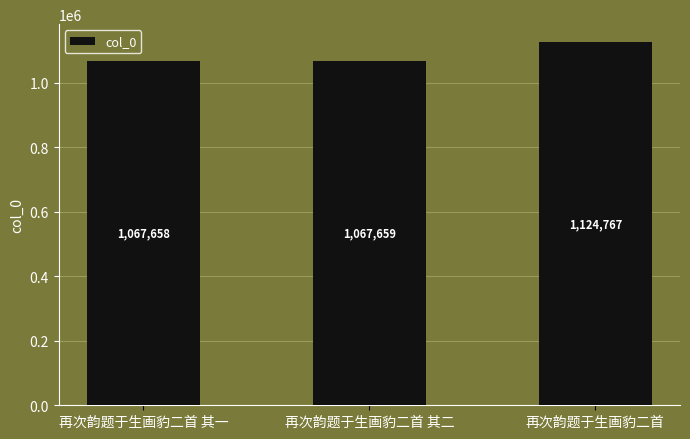

Read the value at 再次韵题于生画豹二首 其二, to the nearest 50.

1067650